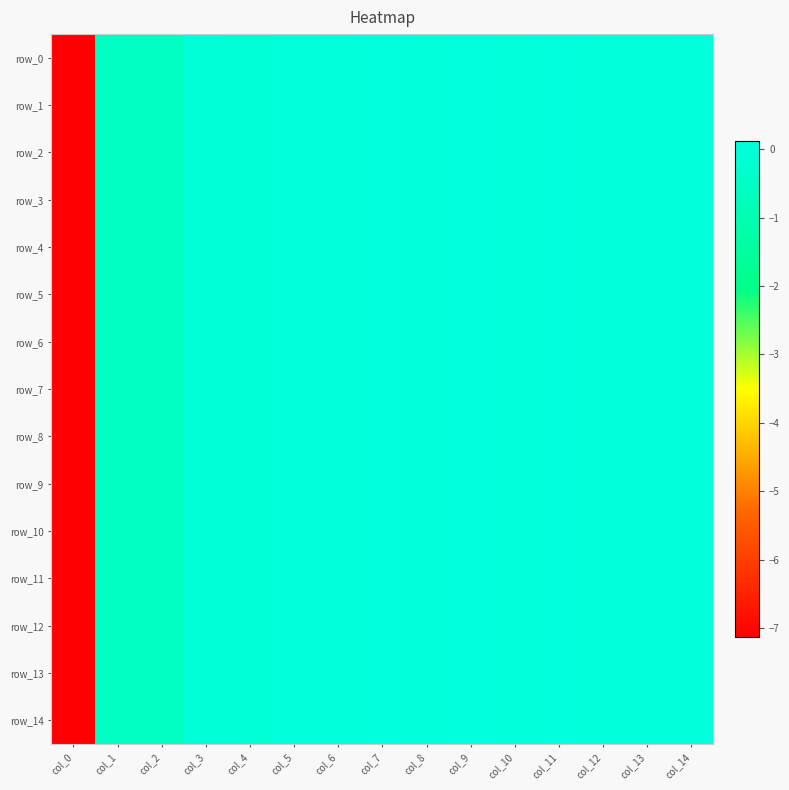

The row_11 series shows -0.2 at col_4. True or false?

False